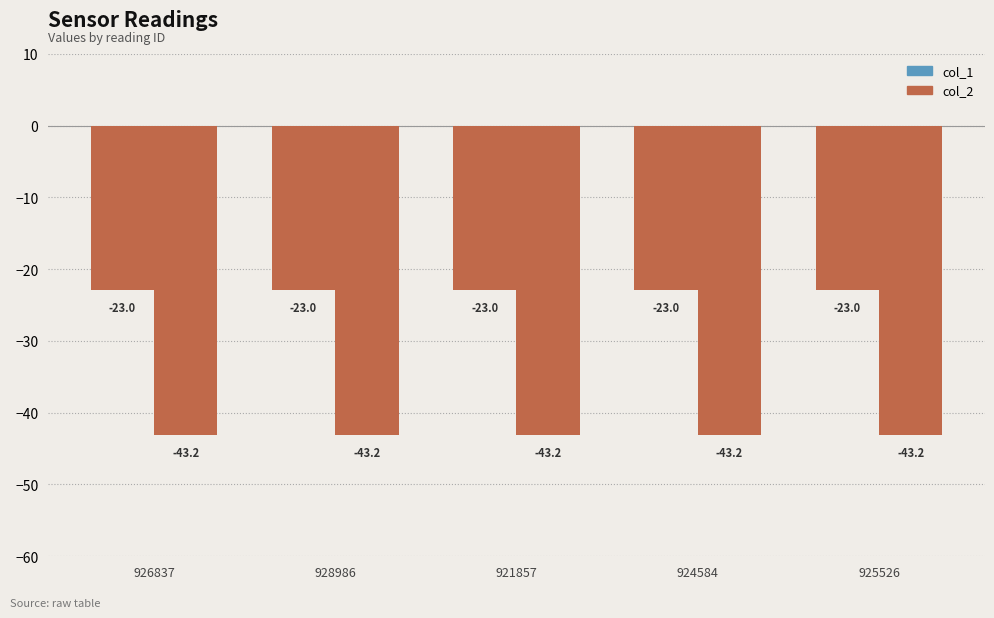

What is the smallest value displayed?

-43.2